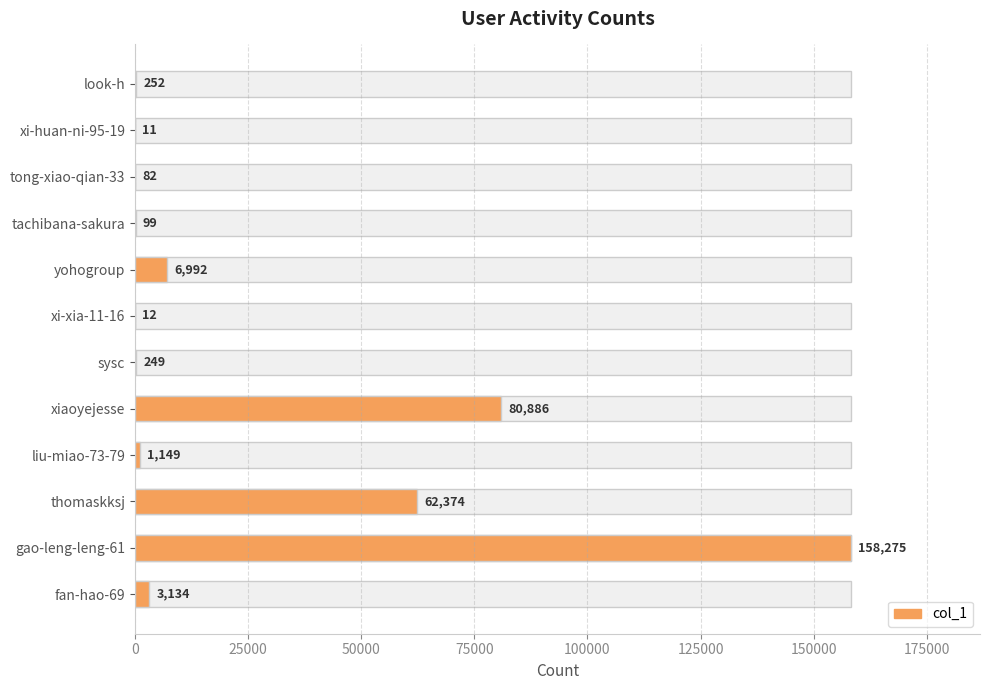

What is the difference between the maximum and minimum values?

158264